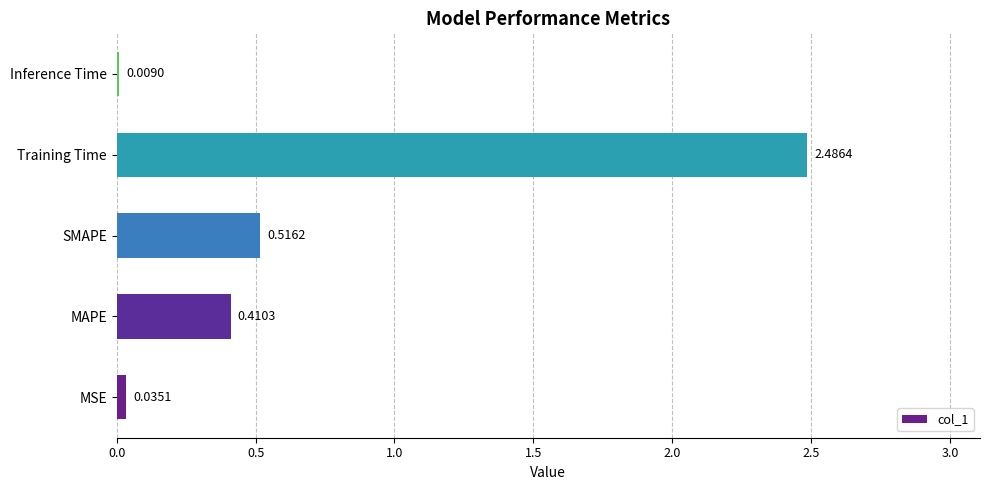

Between Training Time and SMAPE, which is larger?

Training Time